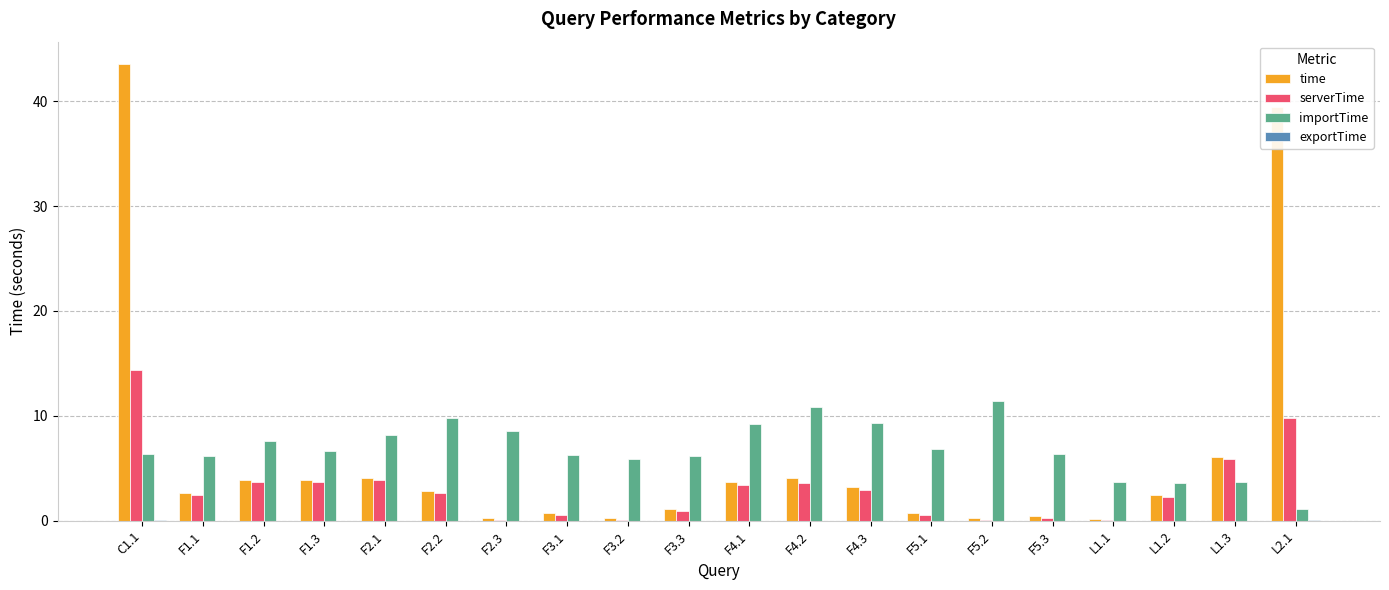

How many distinct data groups are displayed?

4